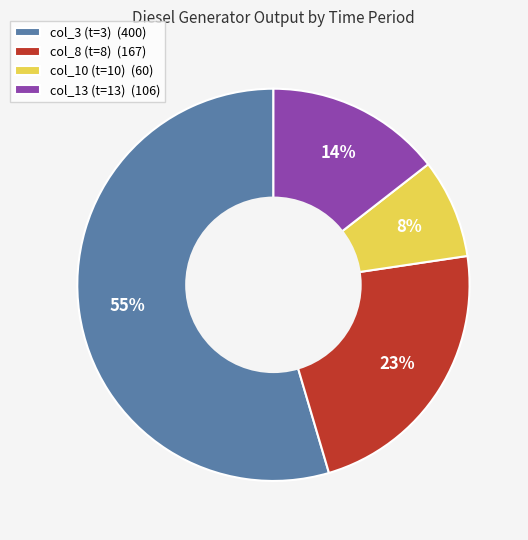

Which category accounts for the majority?

col_3 (t=3) (400)